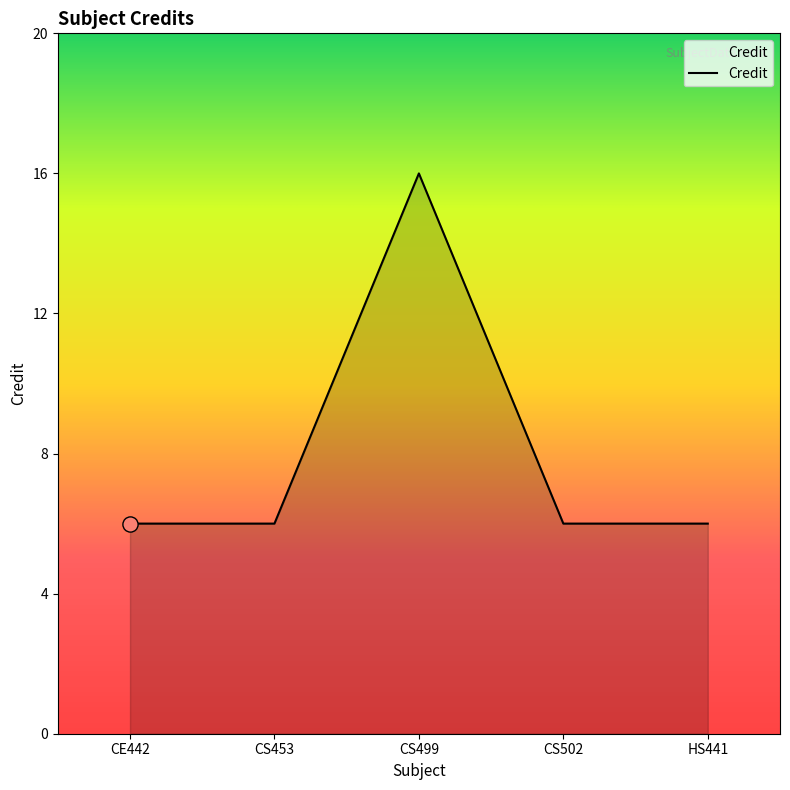

What is the change in value from CS453 to CS499?

+10